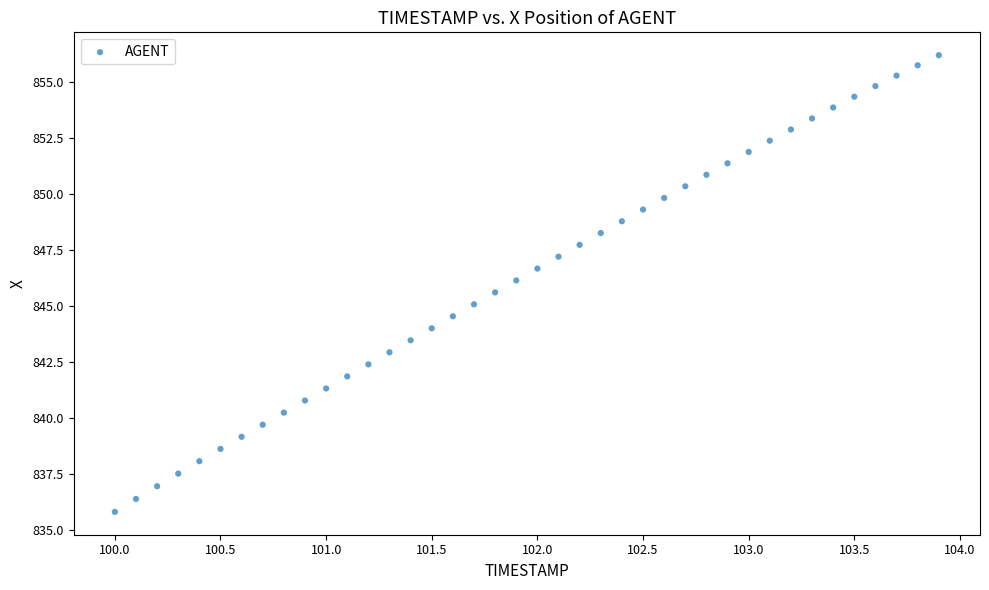

What is the range of X values (max minus min)?

3.9